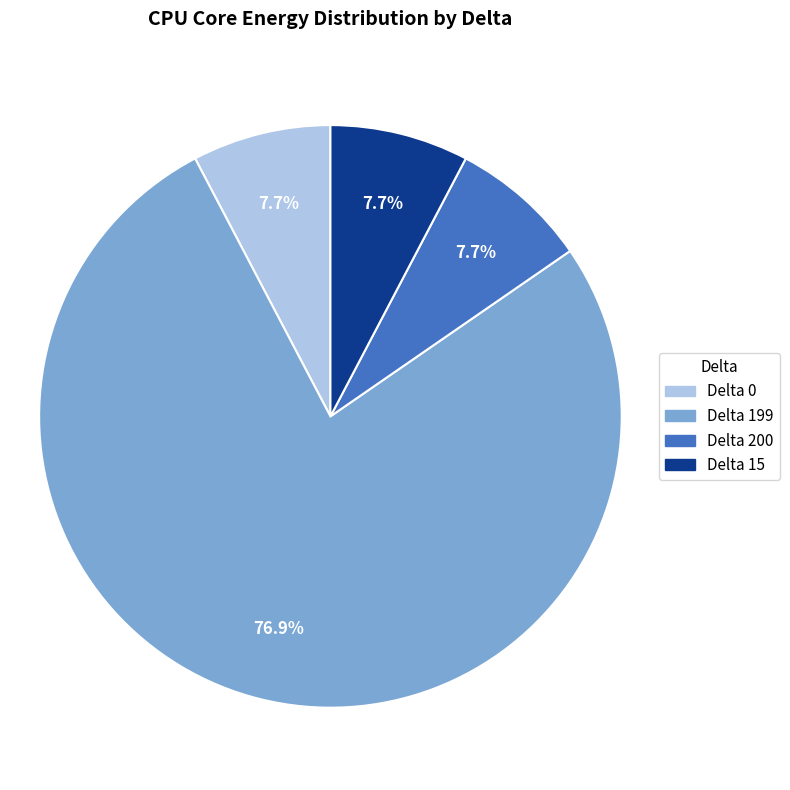

How much of the chart is everything except Delta 15?

92.3%